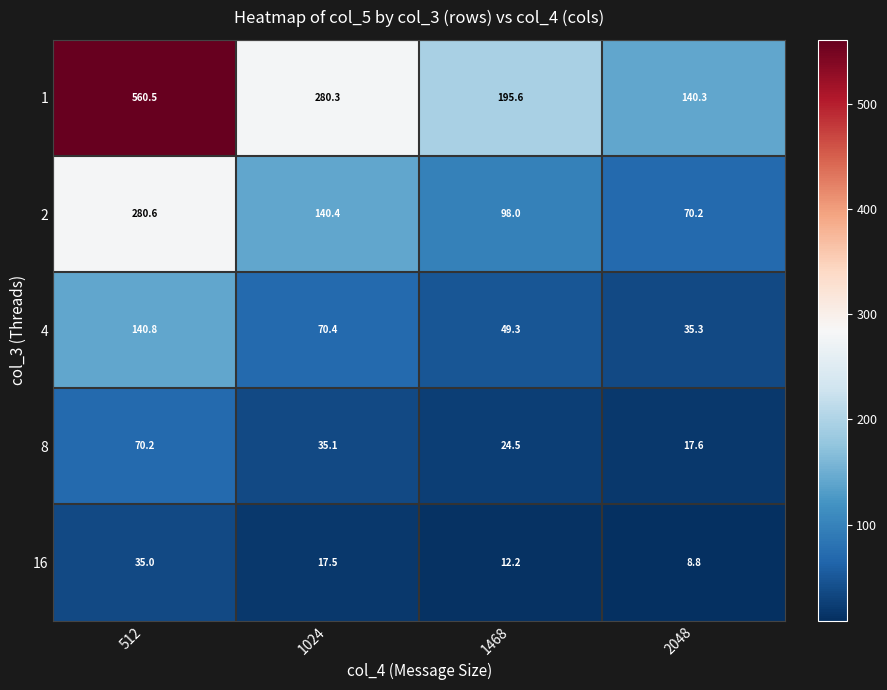

Rank the series at 1468 from highest to lowest value.

1, 2, 4, 8, 16